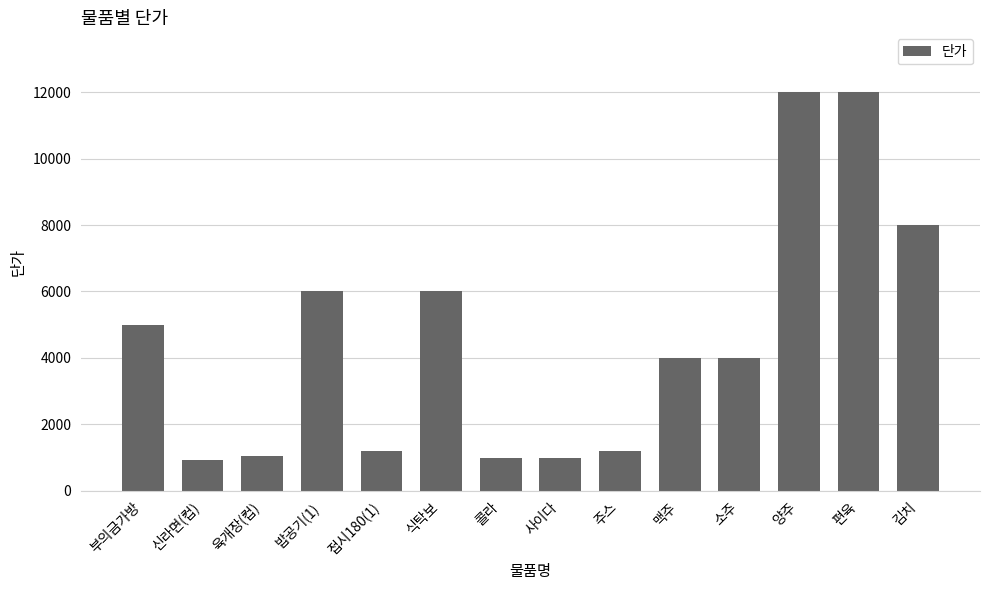

What is the smallest value displayed?

930